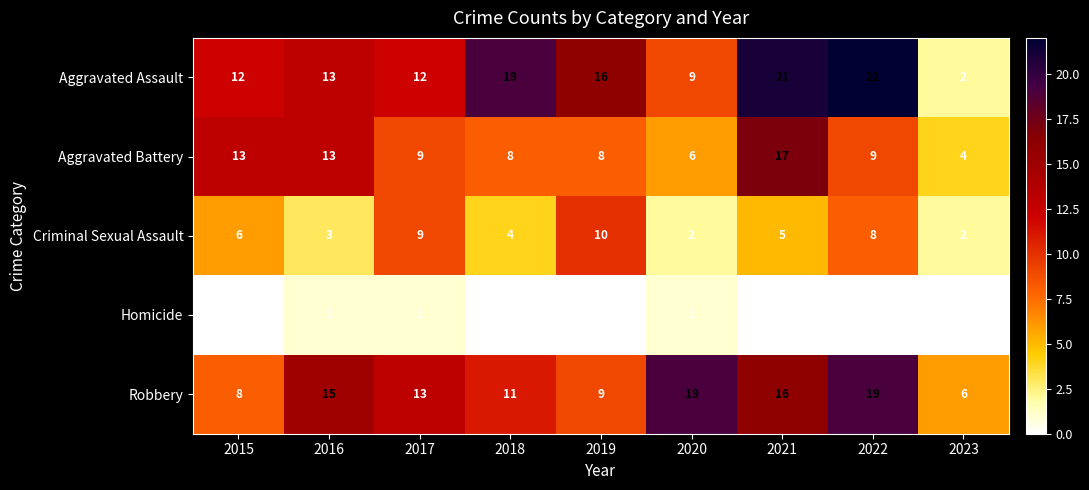

What is the sum of the Aggravated Battery values at 2021 and 2020?

23